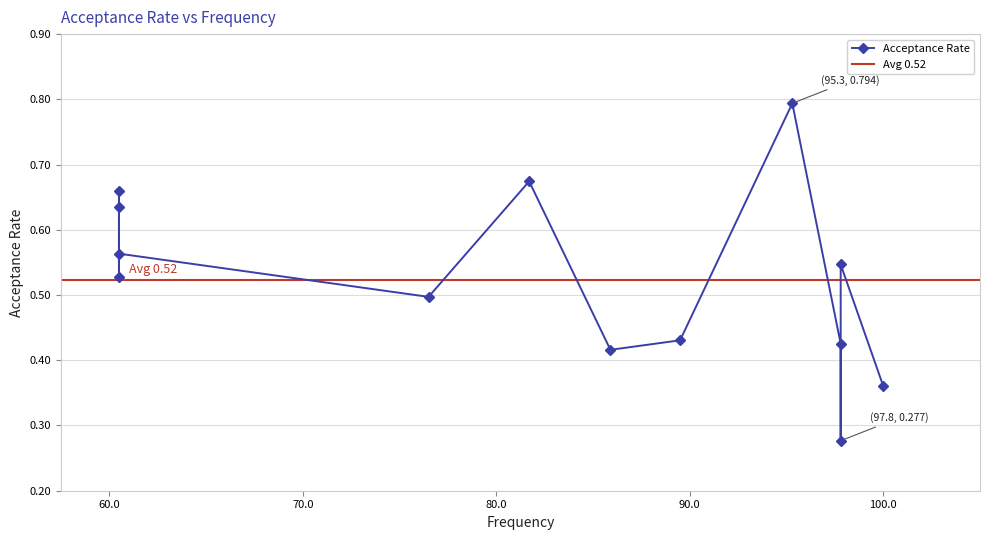

How many points are lower than both their immediate neighbors (excluding endpoints)?

4